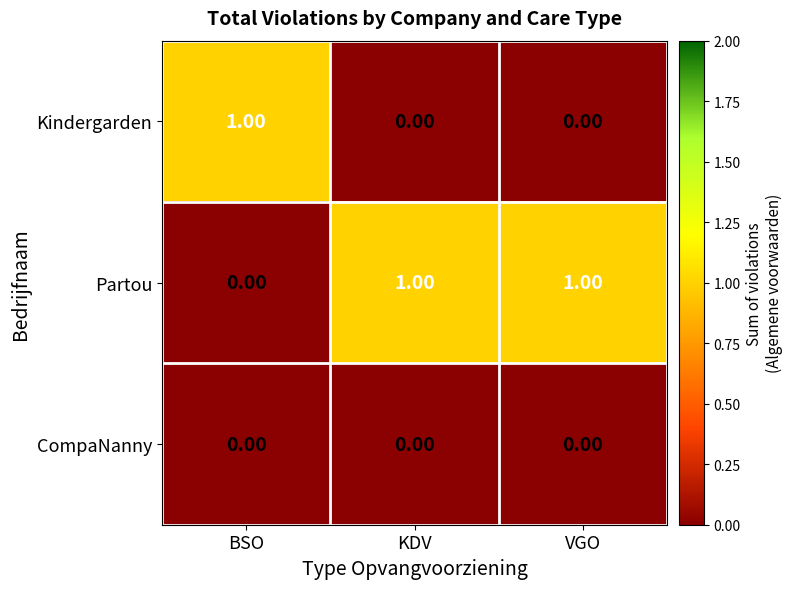

List the series in order of their overall mean, lowest first.

CompaNanny, Kindergarden, Partou